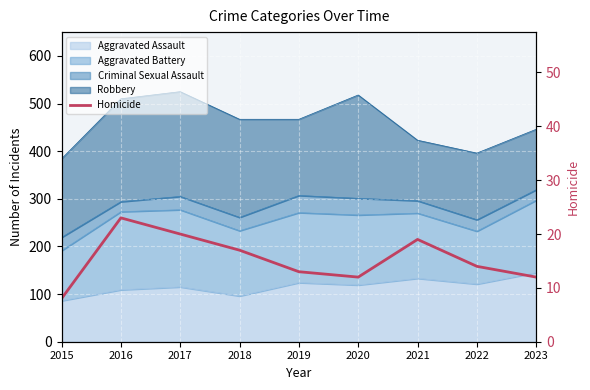

Where is the data nearest to the value 15?

2022